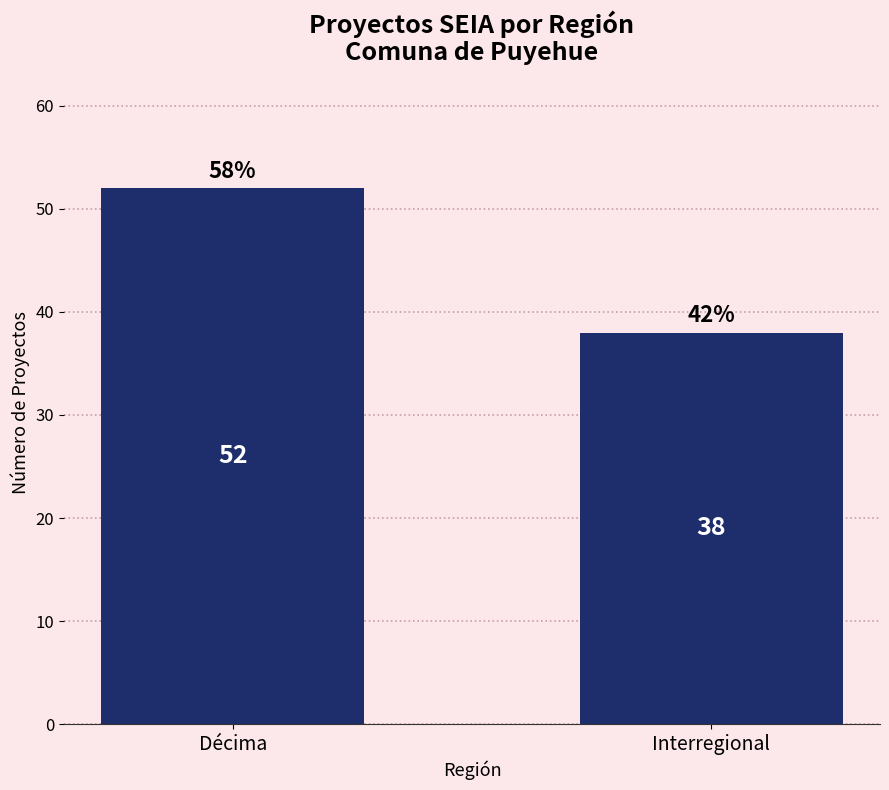

Reading left to right, what are all the values shown in this chart?

52	38